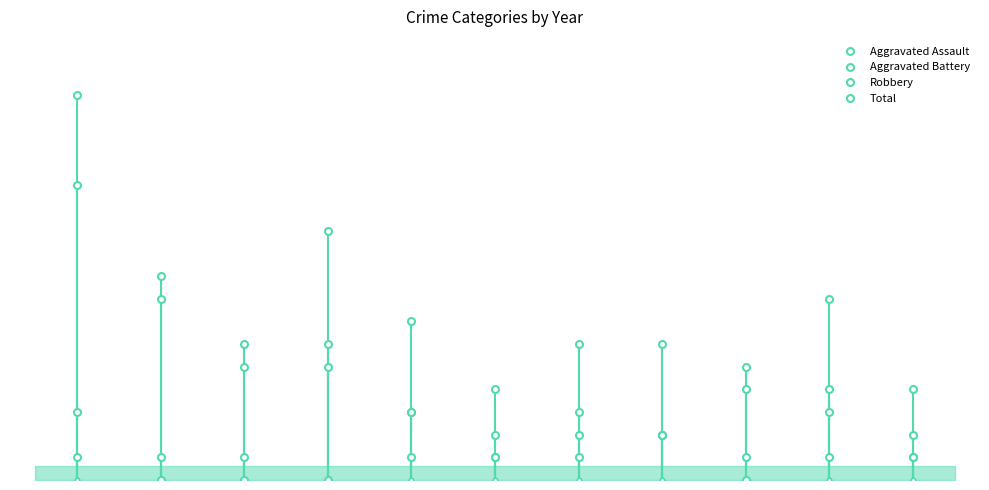

Is this an area chart (filled region under the line)?

Yes